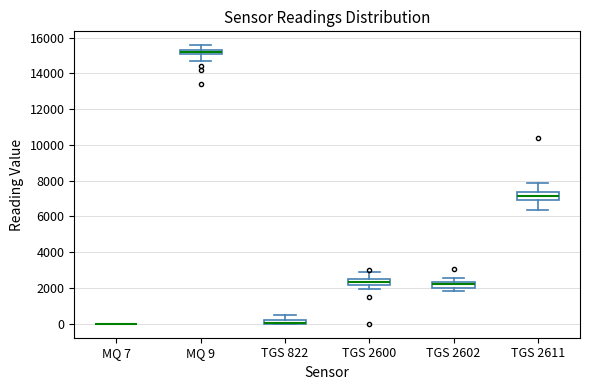

Where does the median line of the box for TGS 2611 sit on the y-axis? The values are not printed on the chart, so give them approximately, as read against the axis.

7200